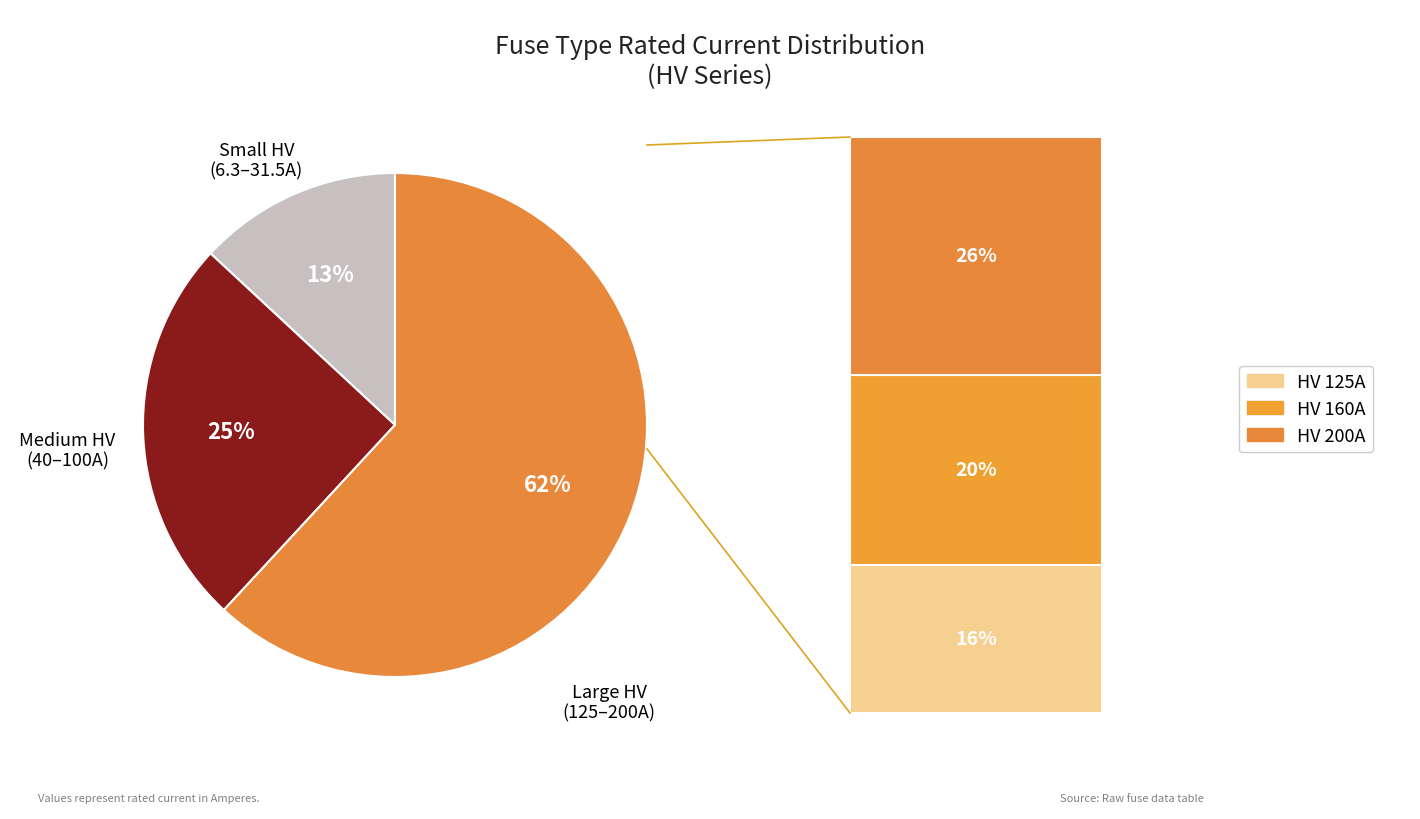

Does any single category account for the majority?

Yes